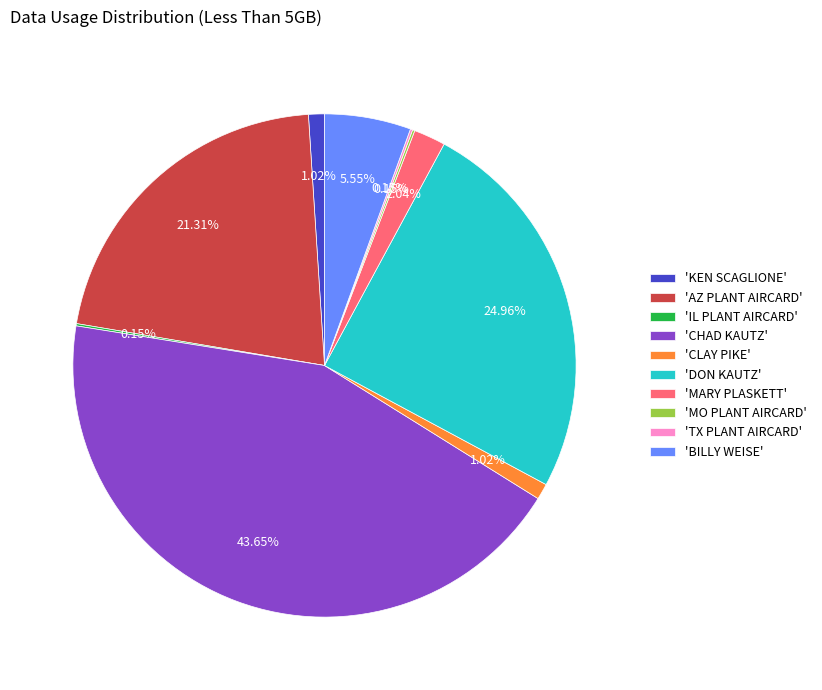

Does 'KEN SCAGLIONE' represent more than half of the total?

No